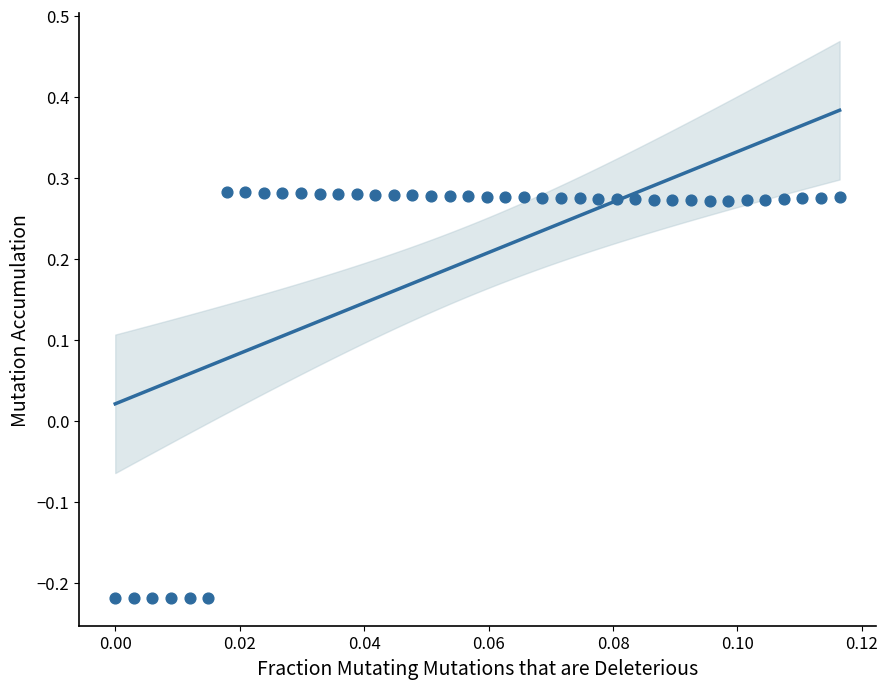

What is the range of Y values (max minus min)?

0.5